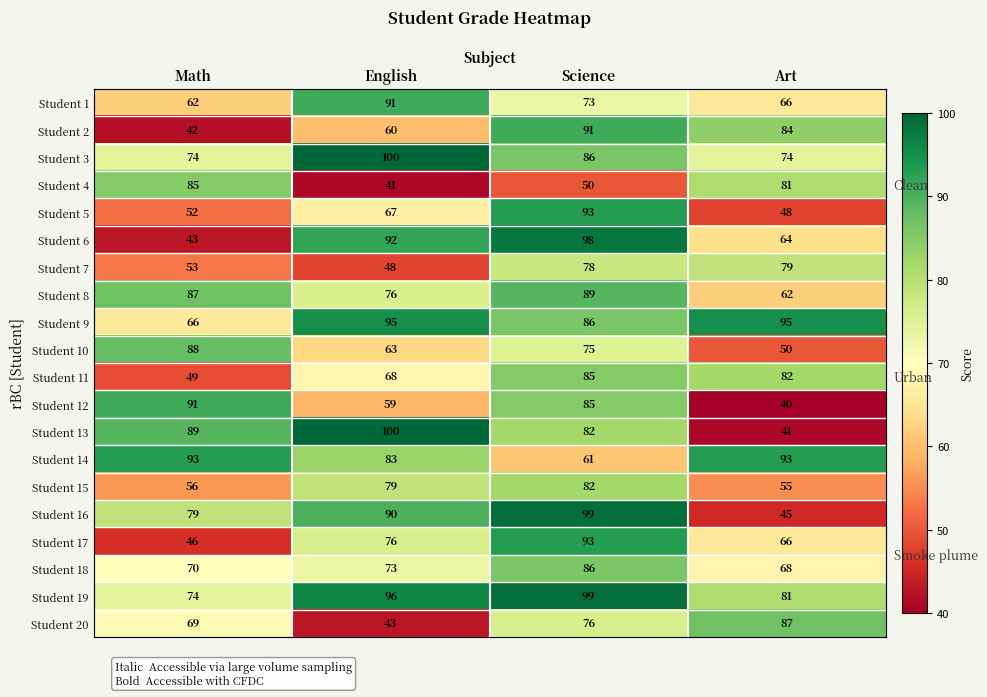

Which label corresponds to the smallest value in the chart?

Art